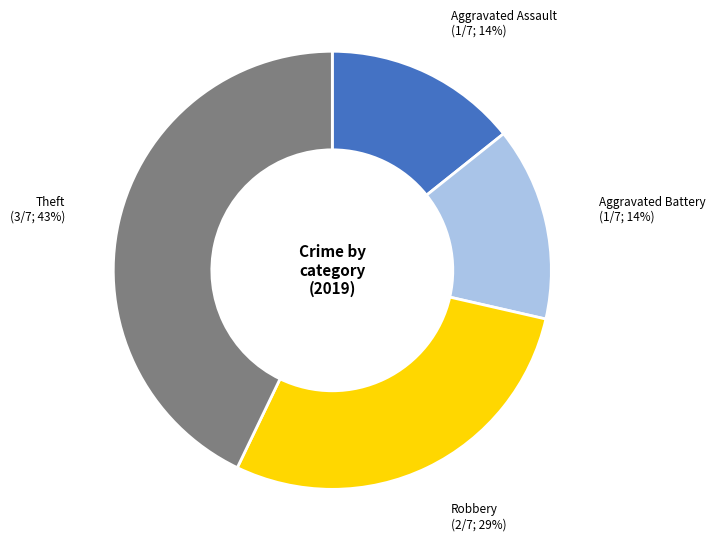

Is there a majority slice in this chart?

No